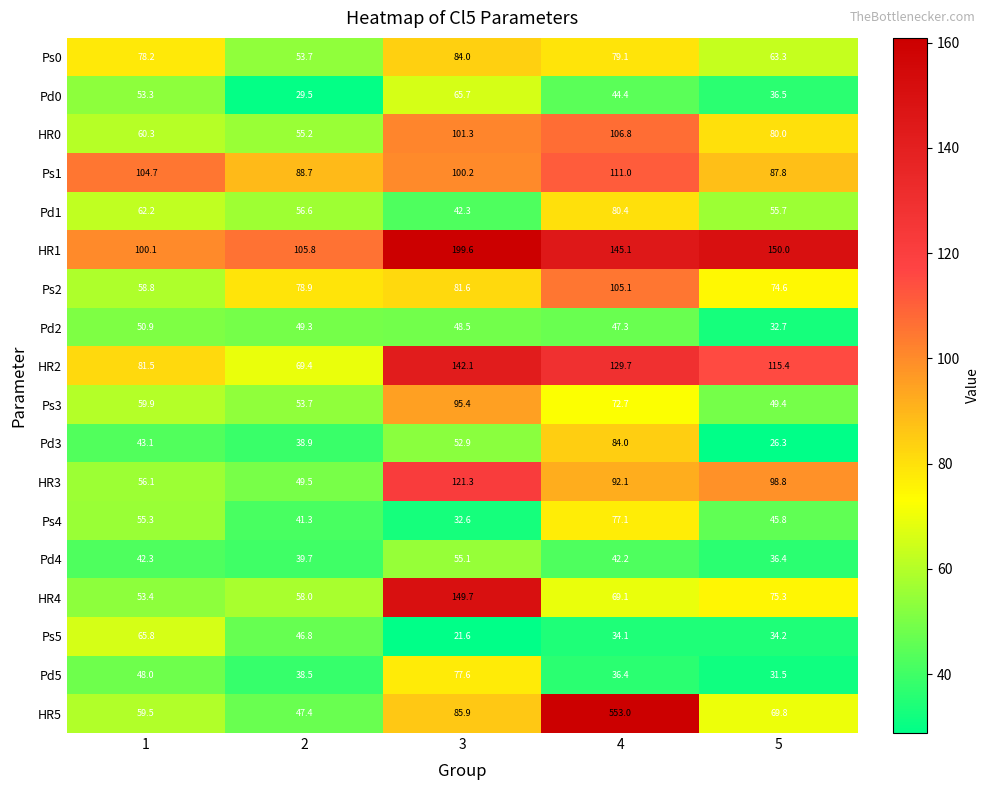

Is it true that HR3 equals 77.2 at 3?

False